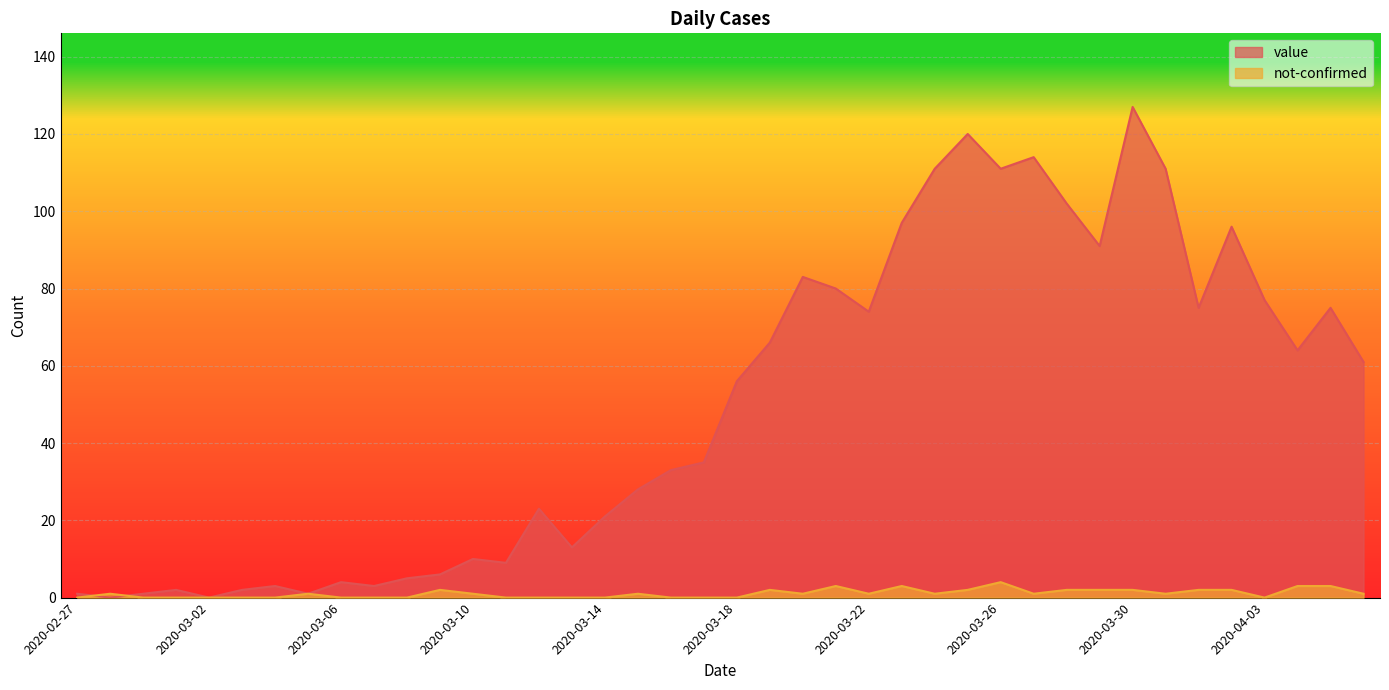

Reading left to right, extract all data points from this chart.

value: 1	0	1	2	0	2	3	1	4	3	5	6	10	9	23	13	21	28	33	35	56	66	83	80	74	97	111	120	111	114	102	91	127	111	75	96	77	64	75	61
not-confirmed: 0	1	0	0	0	0	0	1	0	0	0	2	1	0	0	0	0	1	0	0	0	2	1	3	1	3	1	2	4	1	2	2	2	1	2	2	0	3	3	1